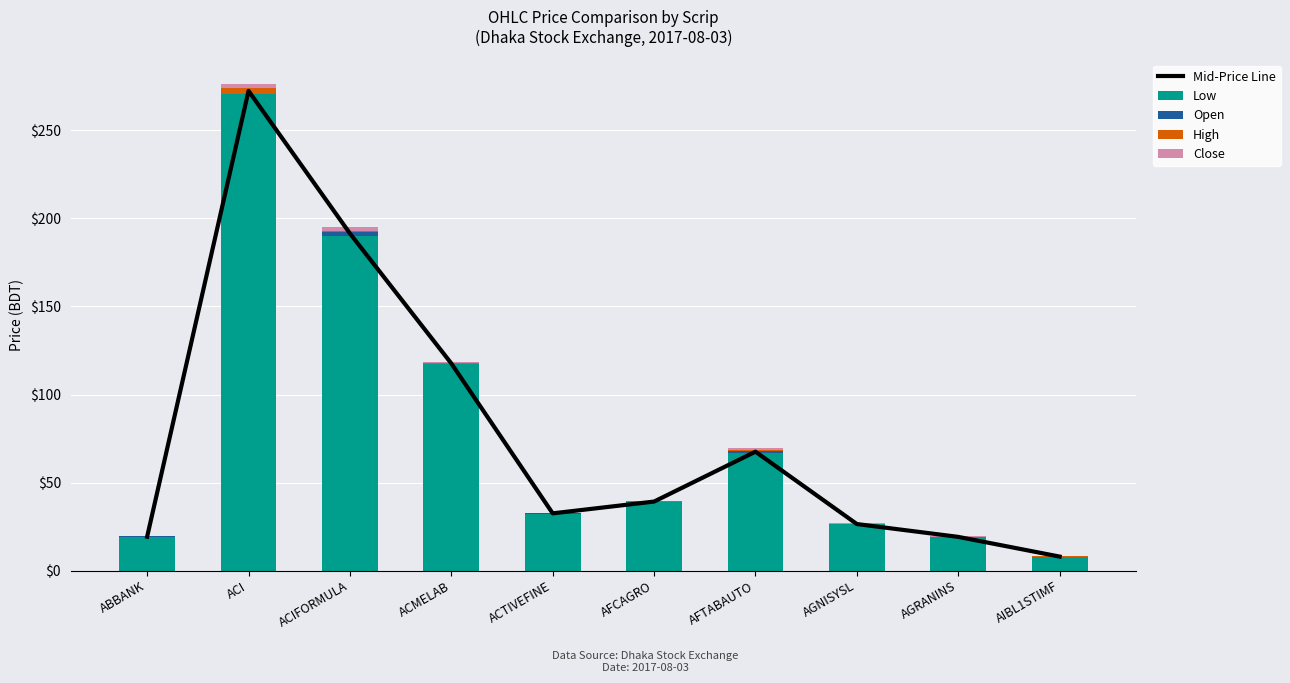

Which series has the widest spread of values?

Mid-Price Line